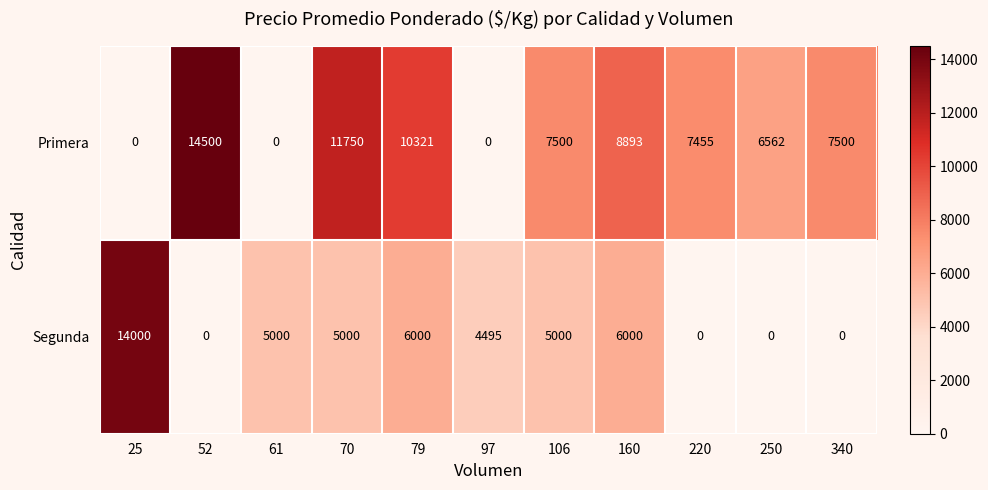

Rank the series at 106 from highest to lowest value.

Primera, Segunda